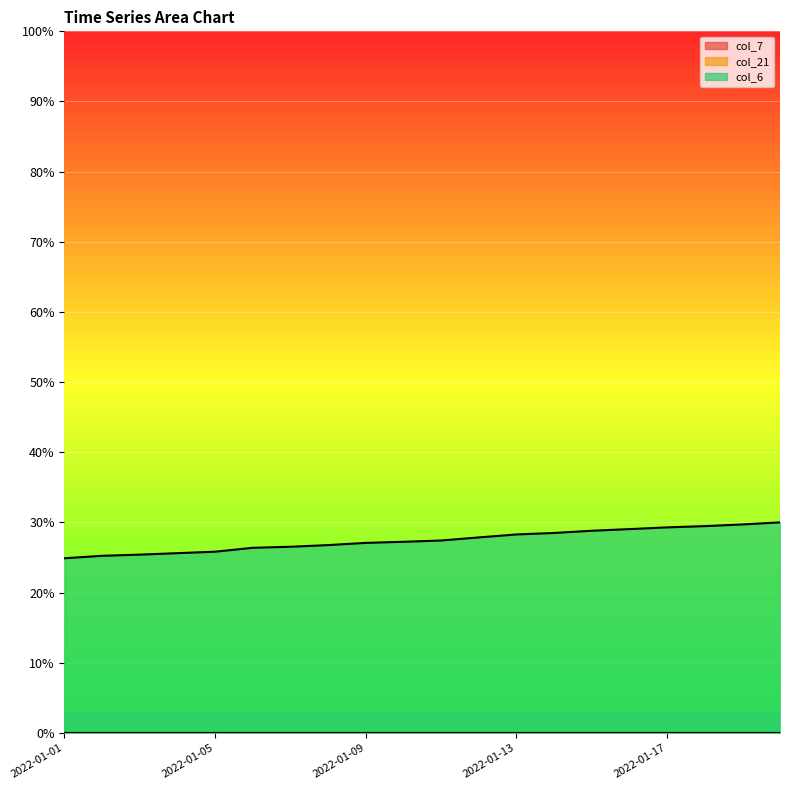

What is the sum of all col_6 values?

5.5